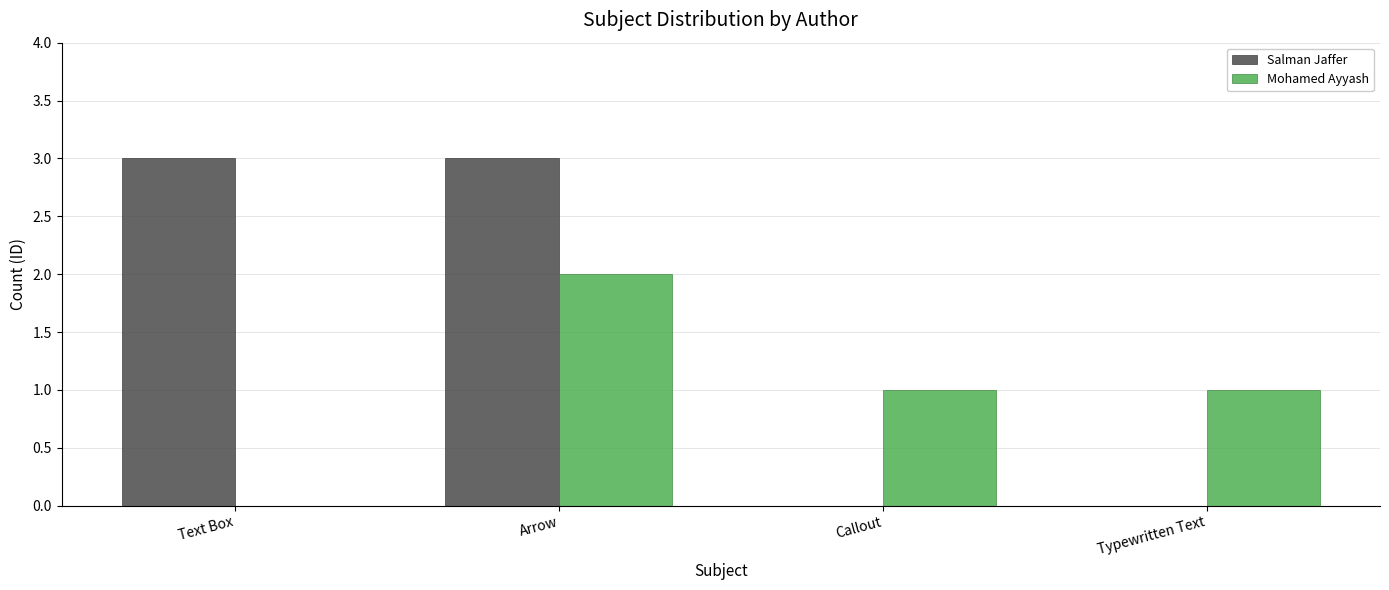

What is the maximum value for Salman Jaffer?

3